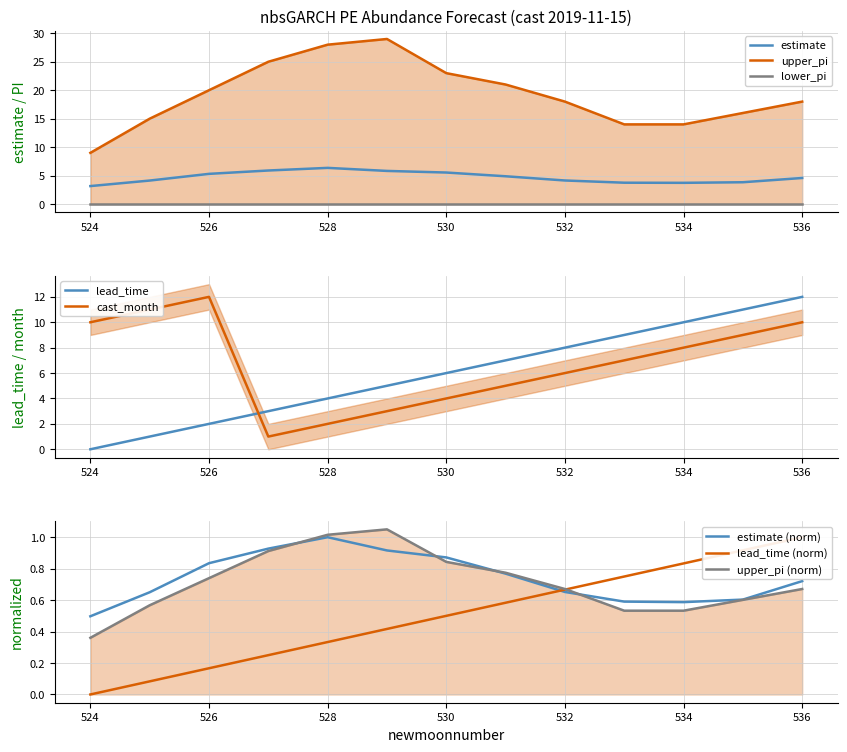

The value of cast_month at 530 is 6. True or false?

False